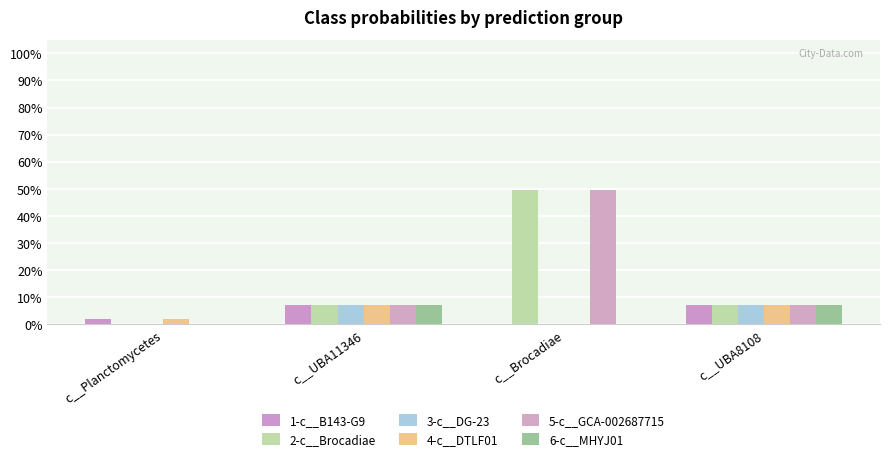

Reading left to right, extract all data points from this chart.

1-c__B143-G9: 0.0	0.1	0.0	0.1
2-c__Brocadiae: 0.0	0.1	0.5	0.1
3-c__DG-23: 0.0	0.1	0.0	0.1
4-c__DTLF01: 0.0	0.1	0.0	0.1
5-c__GCA-002687715: 0.0	0.1	0.5	0.1
6-c__MHYJ01: 0.0	0.1	0.0	0.1